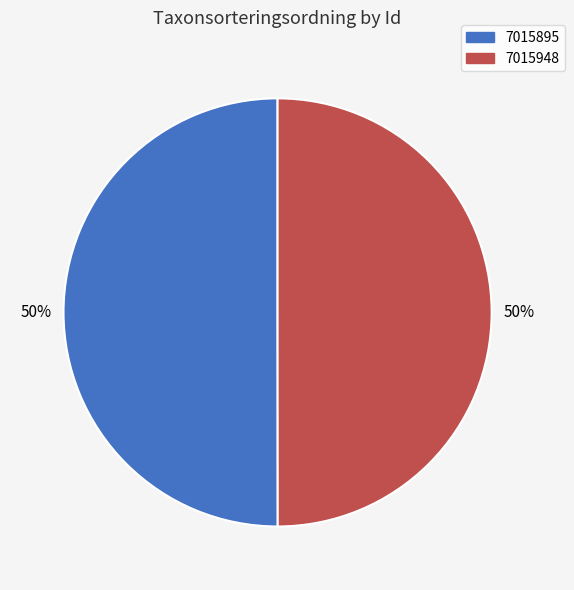

Is it true that 7015948 is 50% of the pie?

True